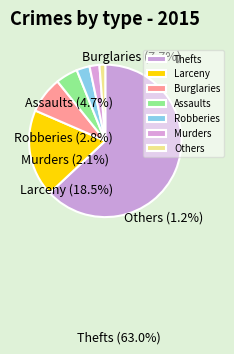

Which category has the smallest portion of the pie?

Others